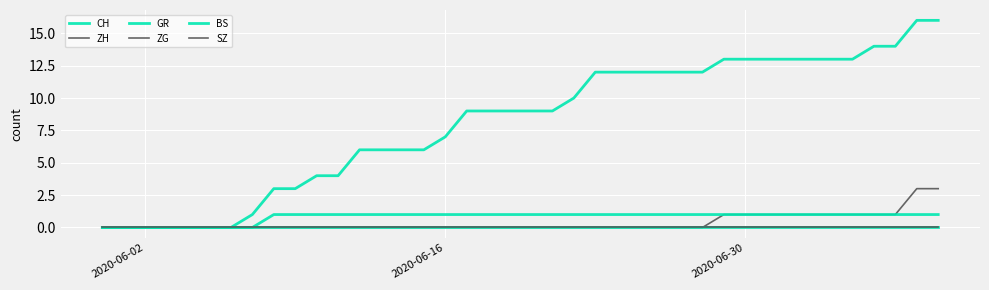

Does the chart display data point markers on the line(s)?

No